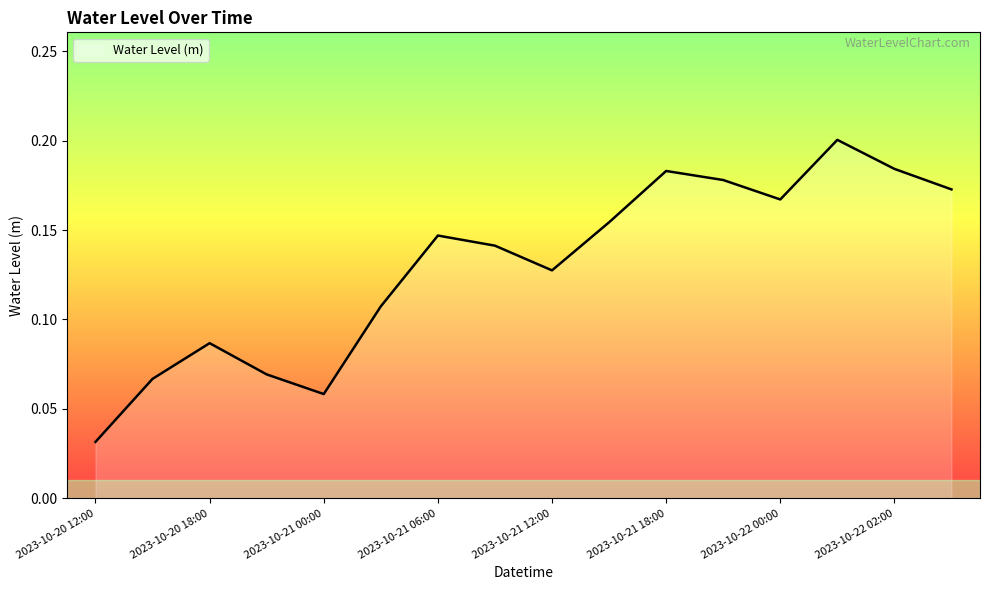

How many categories are shown in the chart?

16